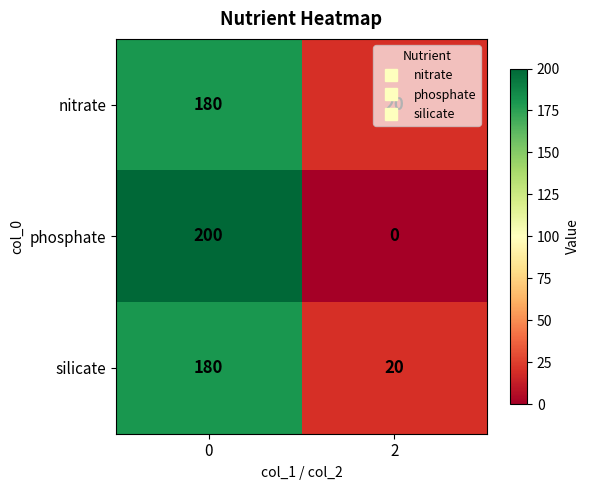

Which series changed the most between 0 and 2?

phosphate